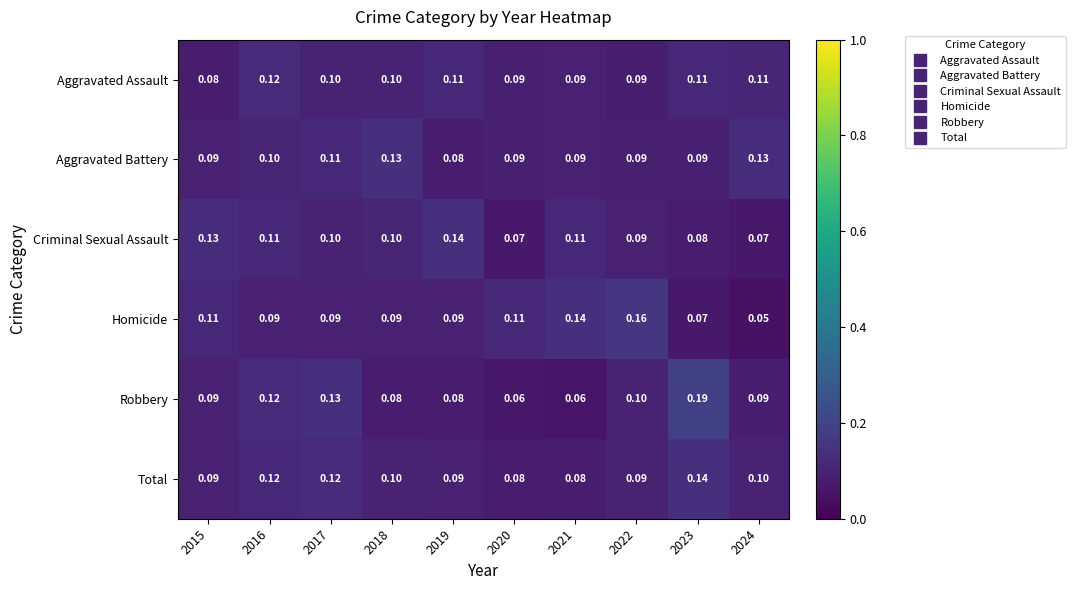

Which series has the largest total across all categories?

Total